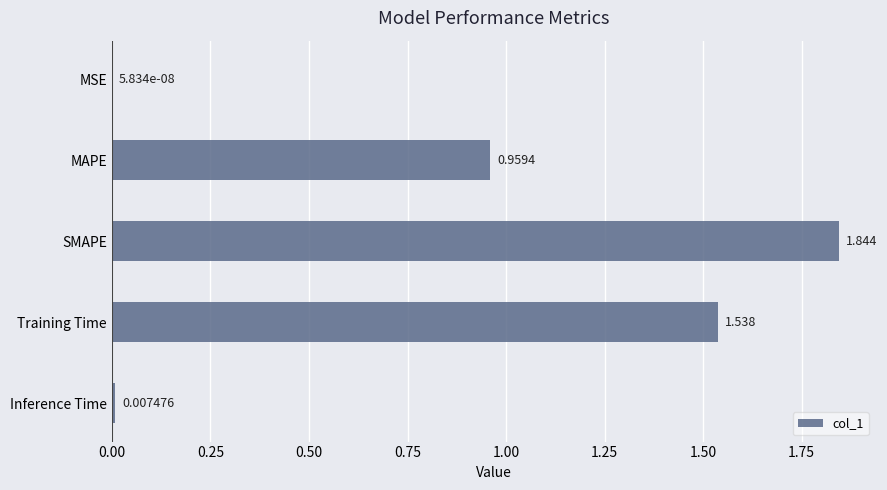

Which label corresponds to the largest value in the chart?

SMAPE